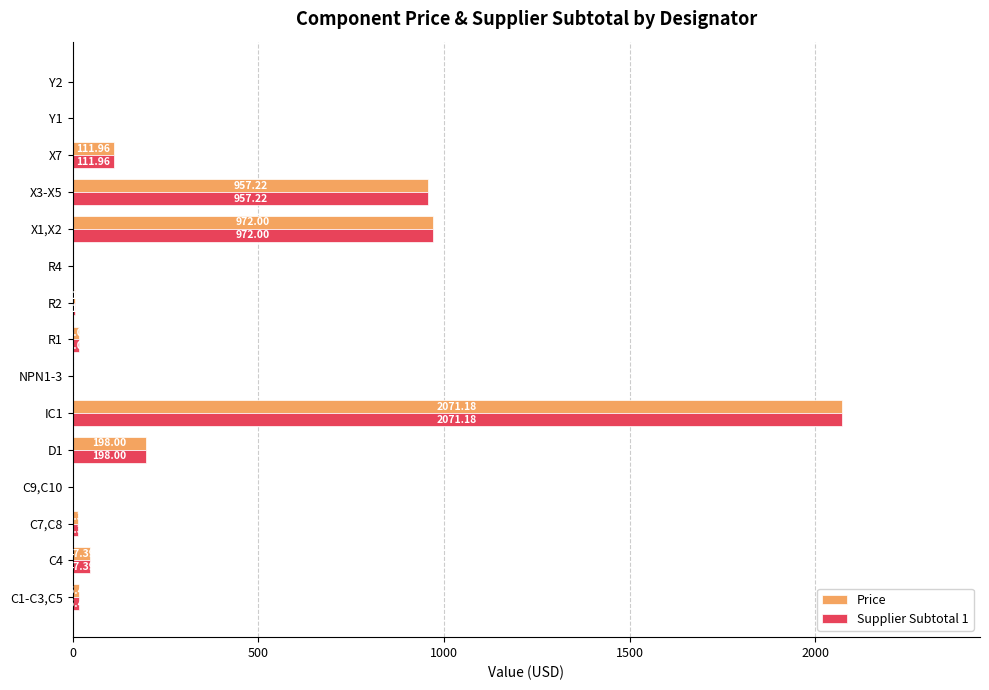

At which category is the sum across all series the highest?

IC1